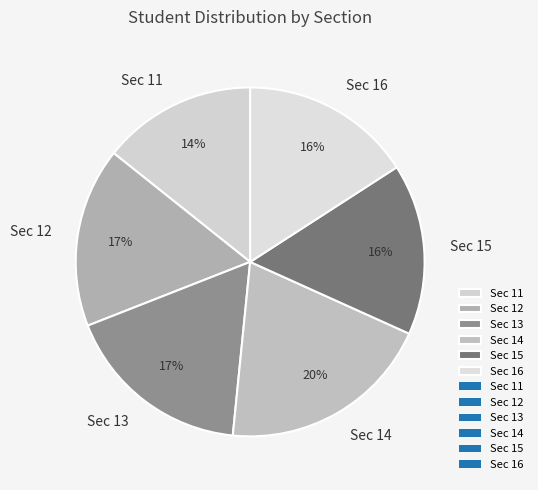

How many segments does this pie chart have?

6